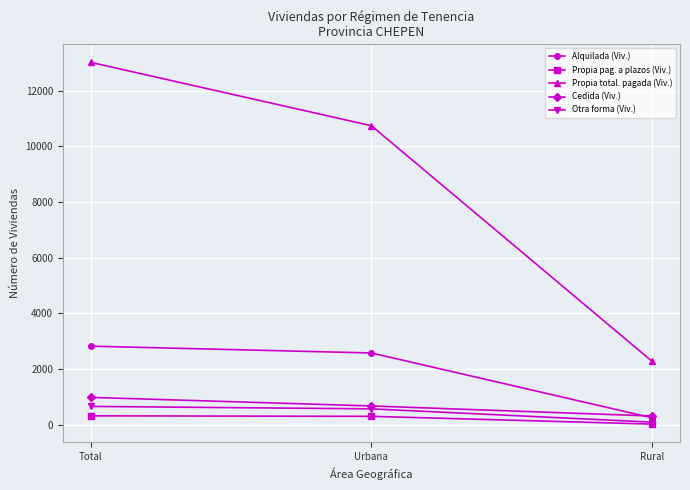

What is the label of the 2nd point from the left?

Urbana